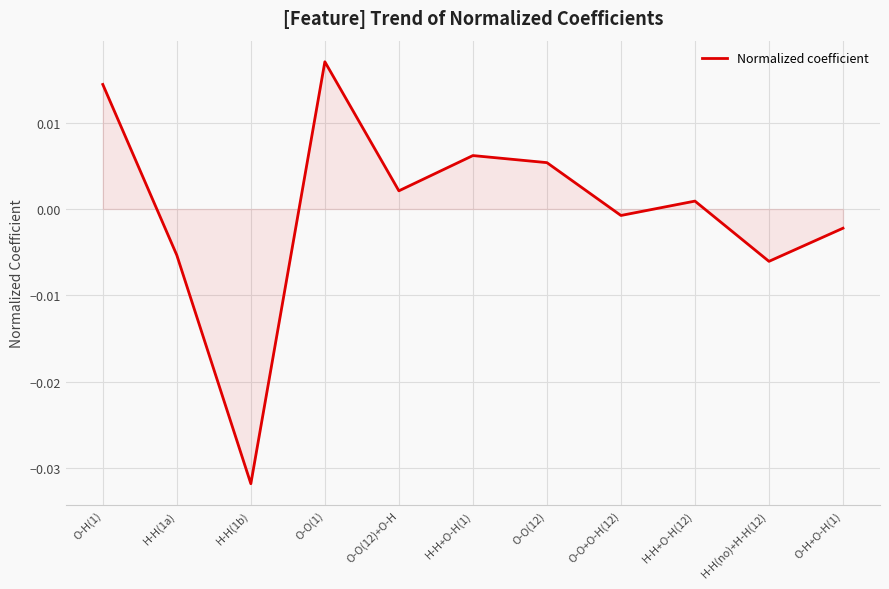

List the labels in order of value, largest first.

O-O(1), O-H(1), H-H+O-H(1), O-O(12), O-O(12)+O-H, H-H+O-H(12), O-O+O-H(12), O-H+O-H(1), H-H(1a), H-H(no)+H-H(12), H-H(1b)